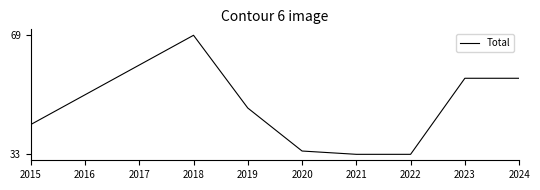

The chart shows a value of 33 at 2021. True or false?

True